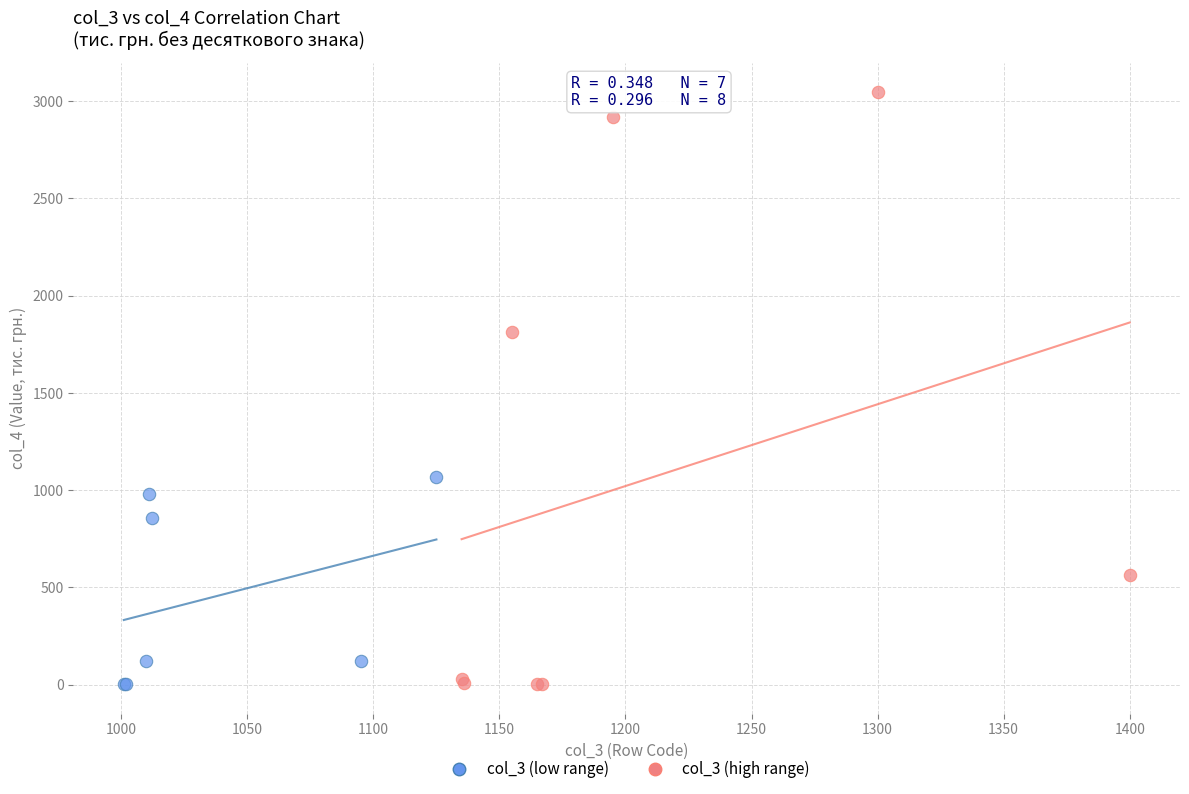

Which series has the widest spread of Y values?

col_3 (high range)